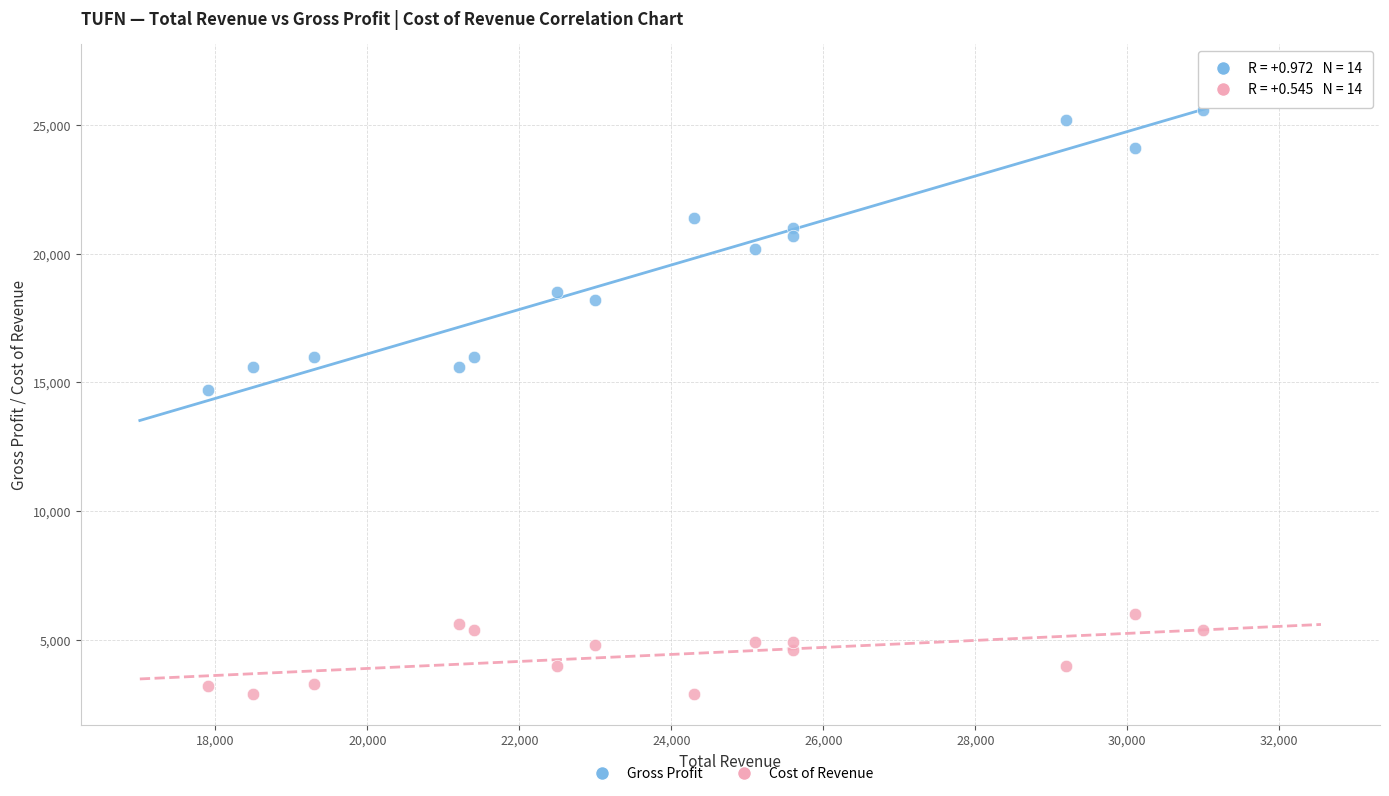

Which series reaches the maximum Y coordinate?

Gross Profit